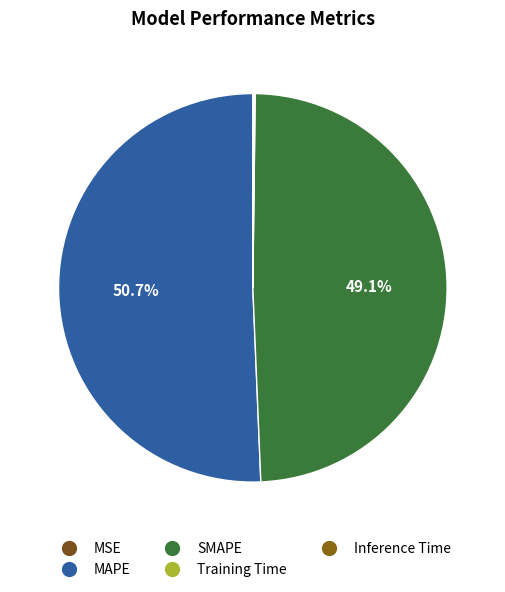

To the nearest percent, what is the combined percentage of MSE and MAPE?

51%